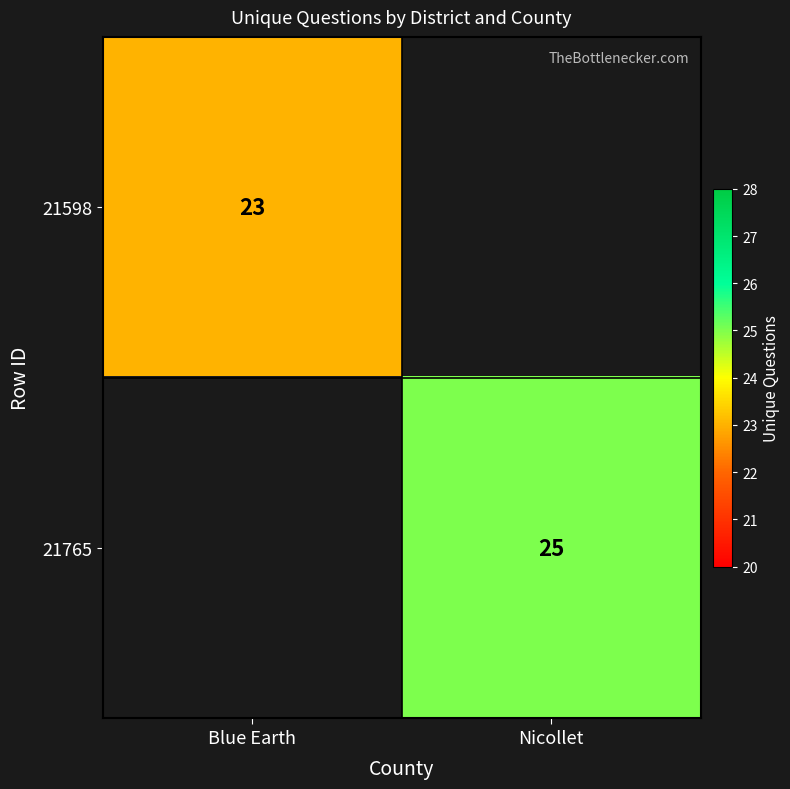

The value of 21598 at Blue Earth is 23. True or false?

True